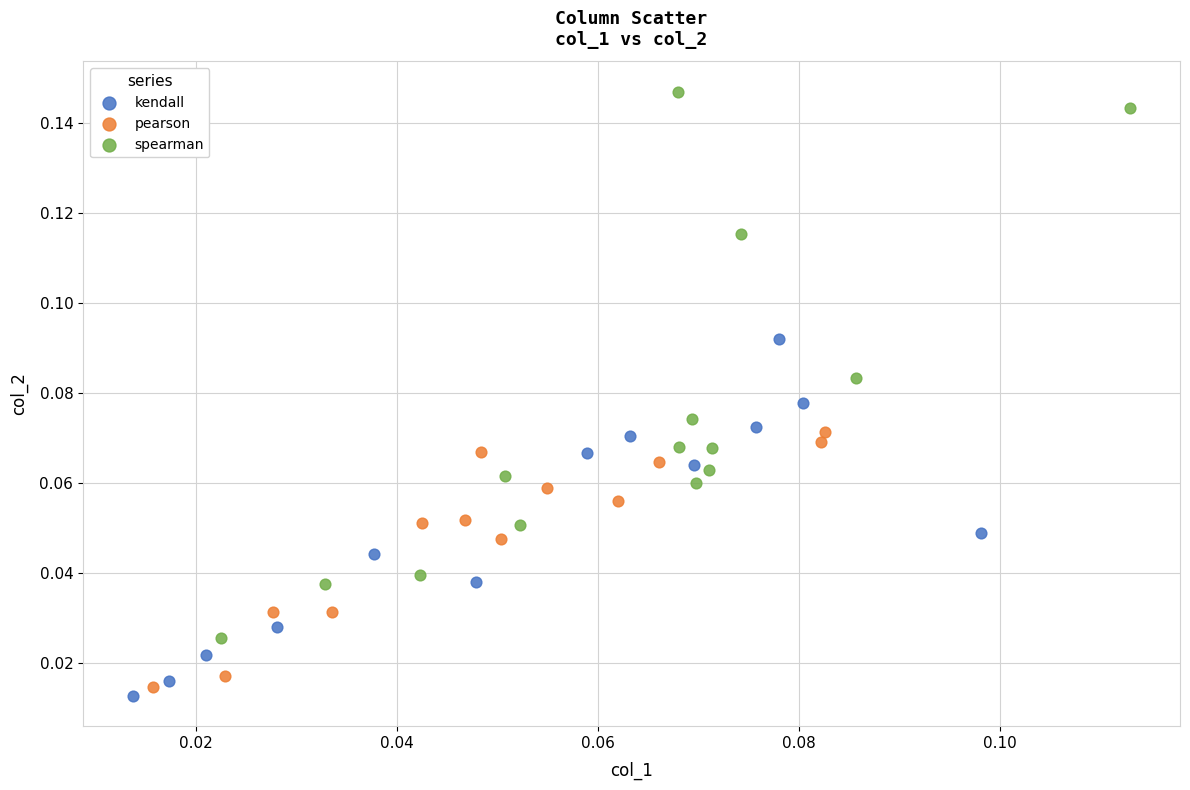

Which series contains the highest Y value?

spearman